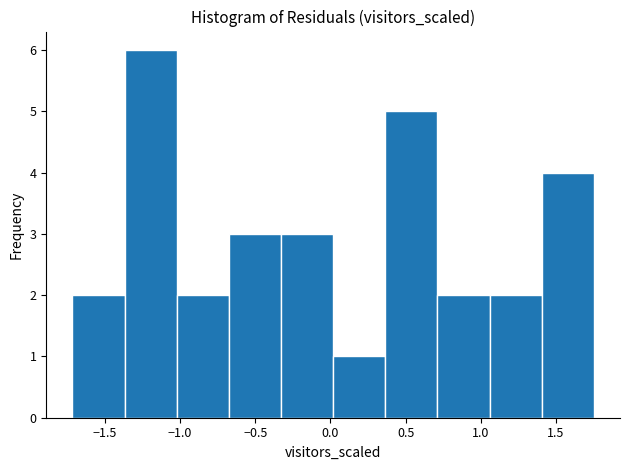

Reading left to right, list every bar in this chart as the range it spans on the x-axis followed by its height. Neither the bar edges nor the heights are printed on the chart, so give them approximately, as read against the axes.

-1.70 to -1.35: 2
-1.35 to -1.00: 6
-1.00 to -0.70: 2
-0.70 to -0.35: 3
-0.35 to 0.00: 3
0.00 to 0.35: 1
0.35 to 0.70: 5
0.70 to 1.05: 2
1.05 to 1.40: 2
1.40 to 1.75: 4